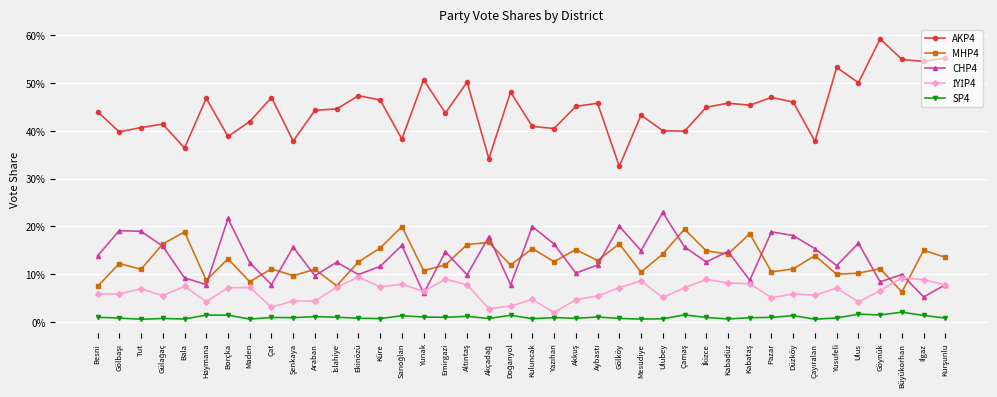

True or false: CHP4 and SP4 cross at least once.

False